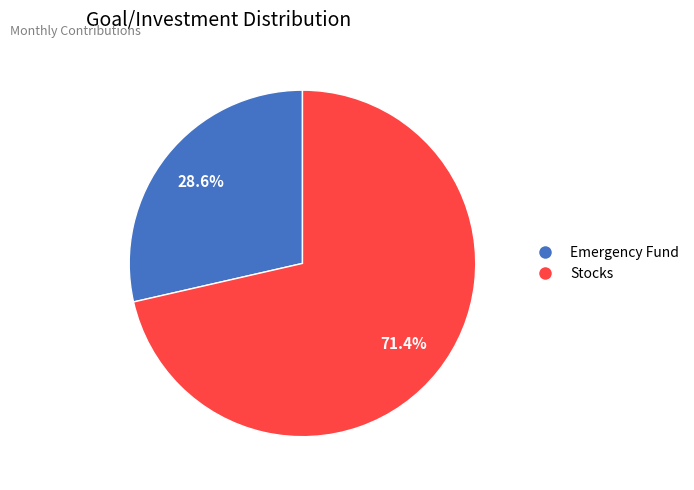

True or false: Emergency Fund accounts for 39% of the total.

False